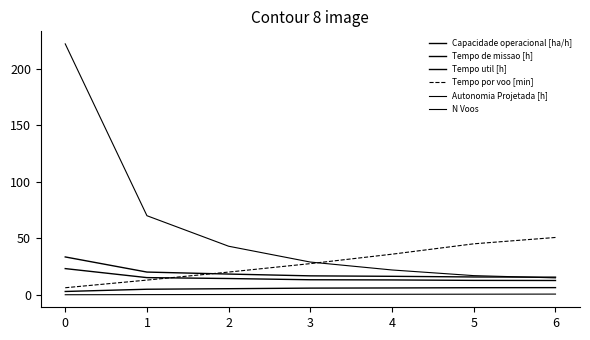

Is this an area chart (filled region under the line)?

No